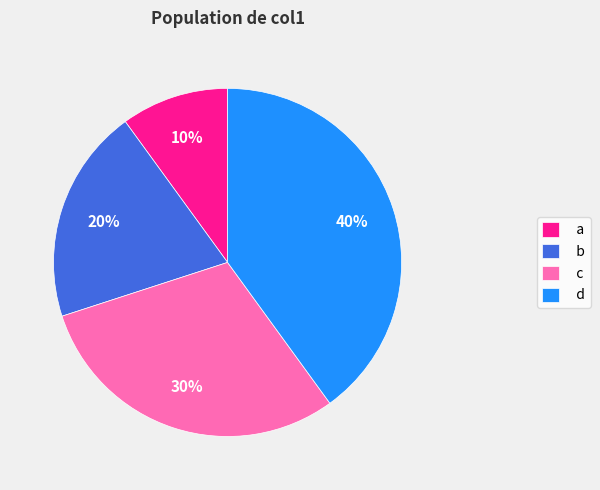

Which has a higher value, a or c?

c